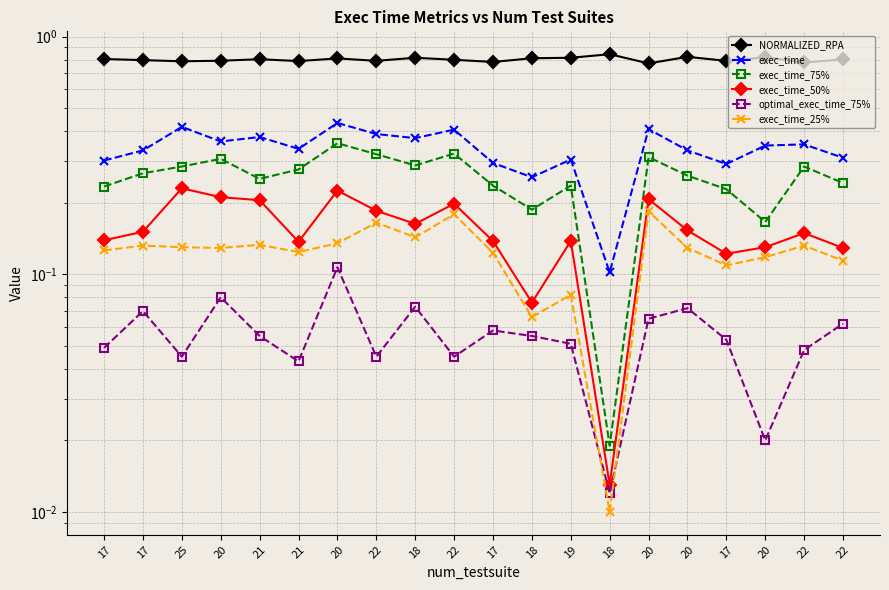

Reading left to right, extract all data points from this chart.

NORMALIZED_RPA: 17=0.8	17=0.8	25=0.8	20=0.8	21=0.8	21=0.8	20=0.8	22=0.8	18=0.8	22=0.8	17=0.8	18=0.8	19=0.8	18=0.8	20=0.8	20=0.8	17=0.8	20=0.8	22=0.8	22=0.8
exec_time: 17=0.3	17=0.3	25=0.4	20=0.4	21=0.4	21=0.3	20=0.4	22=0.4	18=0.4	22=0.4	17=0.3	18=0.3	19=0.3	18=0.1	20=0.4	20=0.3	17=0.3	20=0.3	22=0.4	22=0.3
exec_time_75%: 17=0.2	17=0.3	25=0.3	20=0.3	21=0.3	21=0.3	20=0.4	22=0.3	18=0.3	22=0.3	17=0.2	18=0.2	19=0.2	18=0.0	20=0.3	20=0.3	17=0.2	20=0.2	22=0.3	22=0.2
exec_time_50%: 17=0.1	17=0.2	25=0.2	20=0.2	21=0.2	21=0.1	20=0.2	22=0.2	18=0.2	22=0.2	17=0.1	18=0.1	19=0.1	18=0.0	20=0.2	20=0.2	17=0.1	20=0.1	22=0.1	22=0.1
optimal_exec_time_75%: 17=0.0	17=0.1	25=0.0	20=0.1	21=0.1	21=0.0	20=0.1	22=0.0	18=0.1	22=0.0	17=0.1	18=0.1	19=0.1	18=0.0	20=0.1	20=0.1	17=0.1	20=0.0	22=0.0	22=0.1
exec_time_25%: 17=0.1	17=0.1	25=0.1	20=0.1	21=0.1	21=0.1	20=0.1	22=0.2	18=0.1	22=0.2	17=0.1	18=0.1	19=0.1	18=0.0	20=0.2	20=0.1	17=0.1	20=0.1	22=0.1	22=0.1